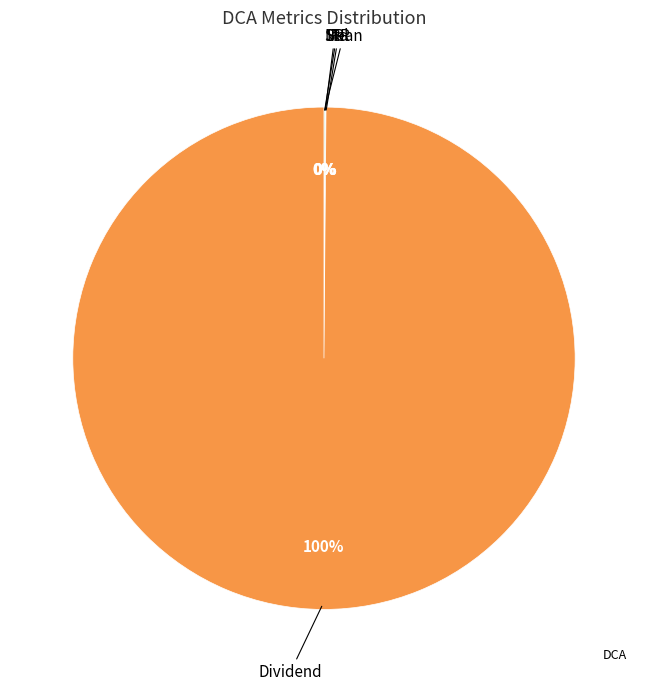

To the nearest percent, what is the average slice percentage?

20%